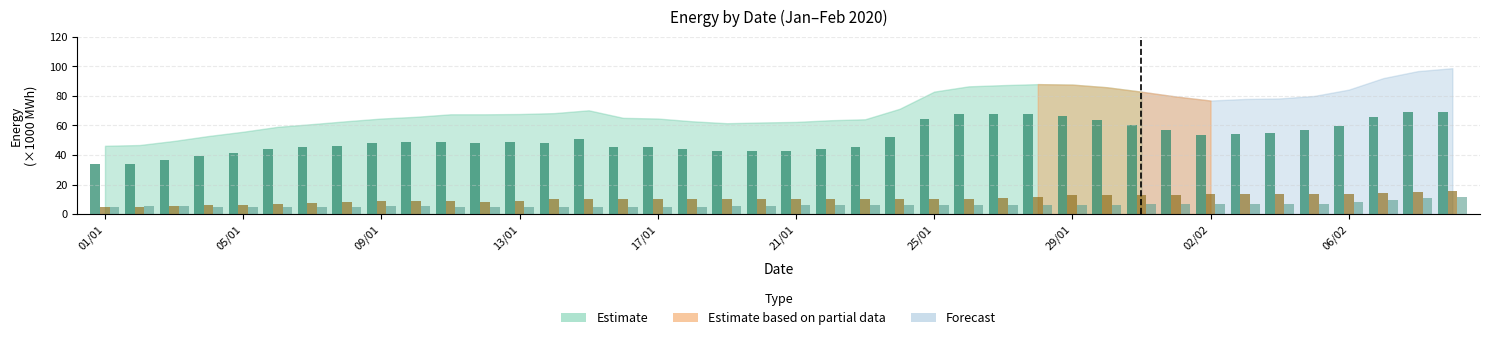

How many distinct data groups are displayed?

3